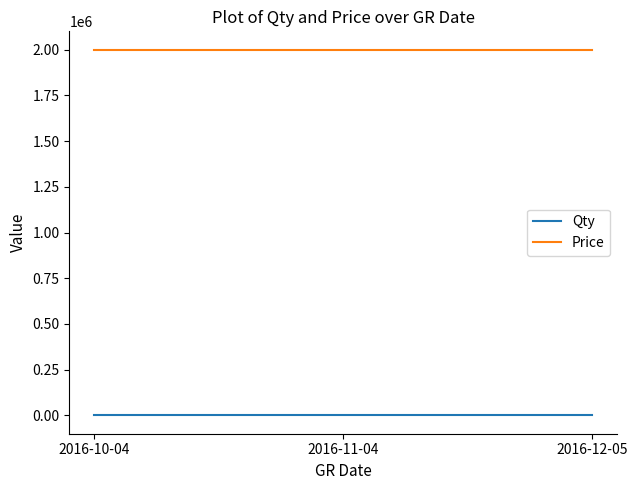

Which series has the largest total across all categories?

Price